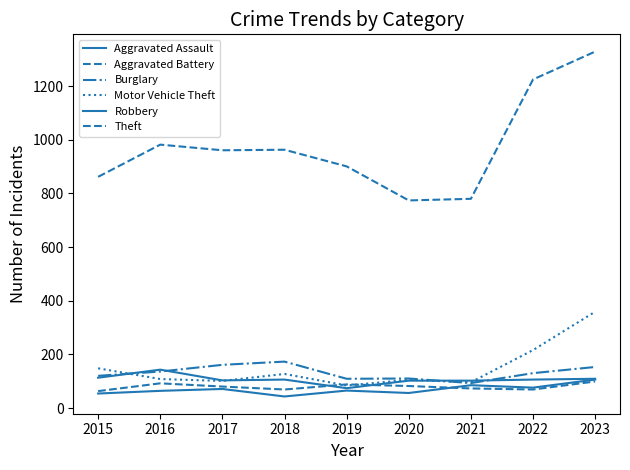

Does the chart display data point markers on the line(s)?

No